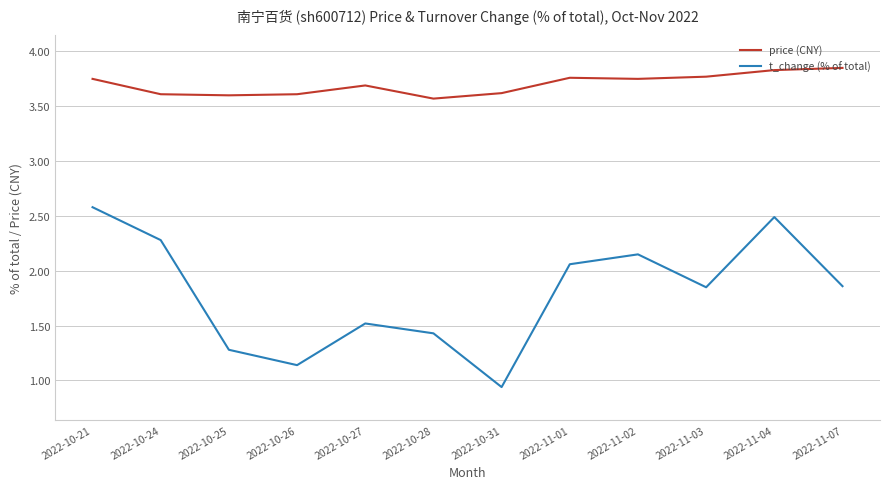

At how many categories does at least one series exceed 1?

12